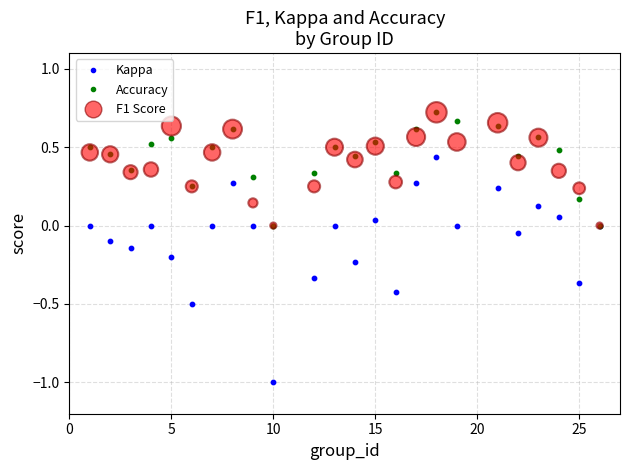

Which series has the widest spread of Y values?

Kappa